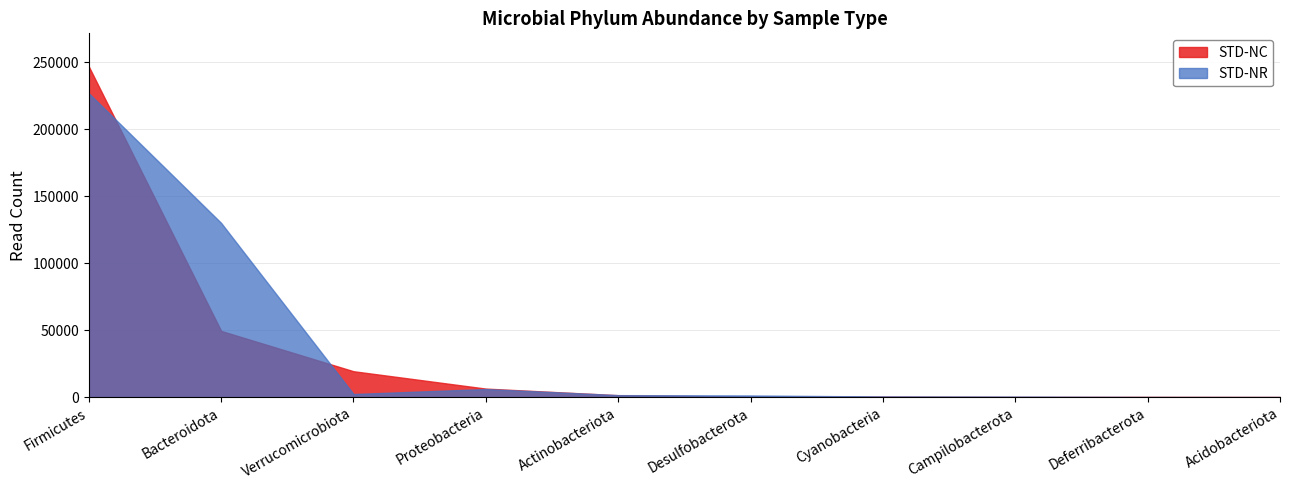

Where does the STD-NR series first go above 1465?

Firmicutes